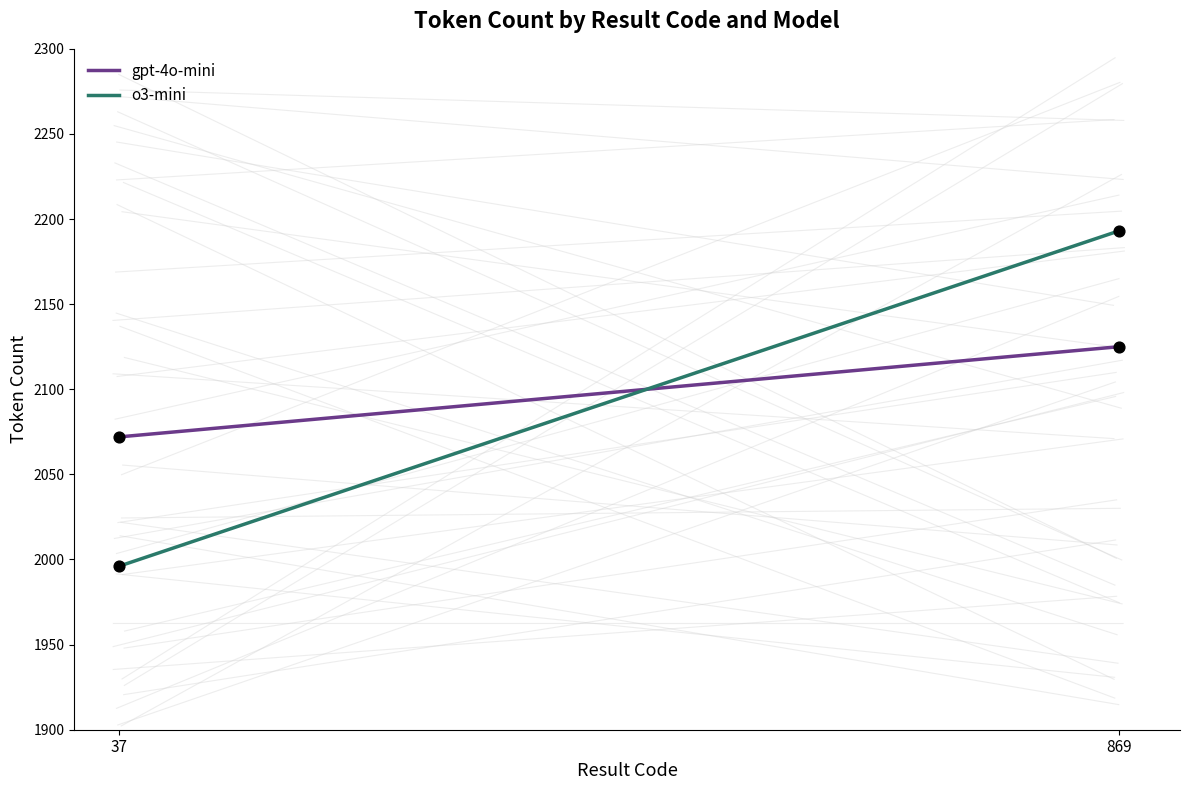

What is the total value across all series at 869?

4318